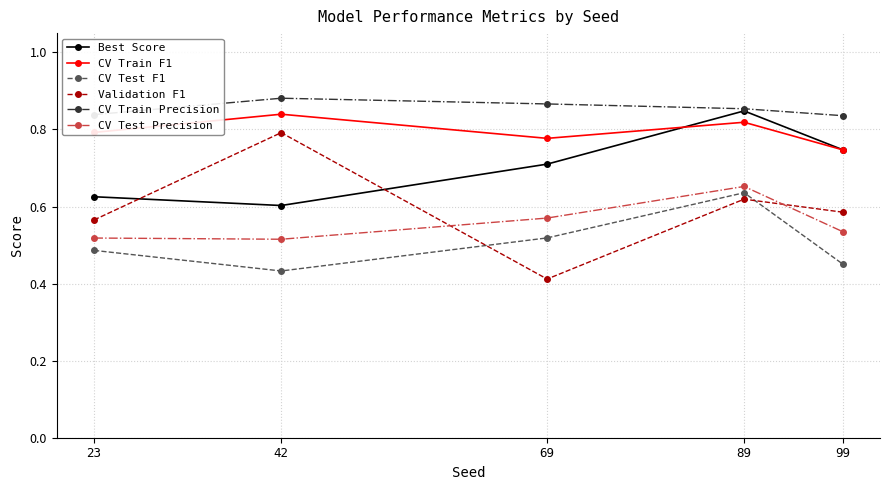

Which series has the largest total across all categories?

CV Train Precision